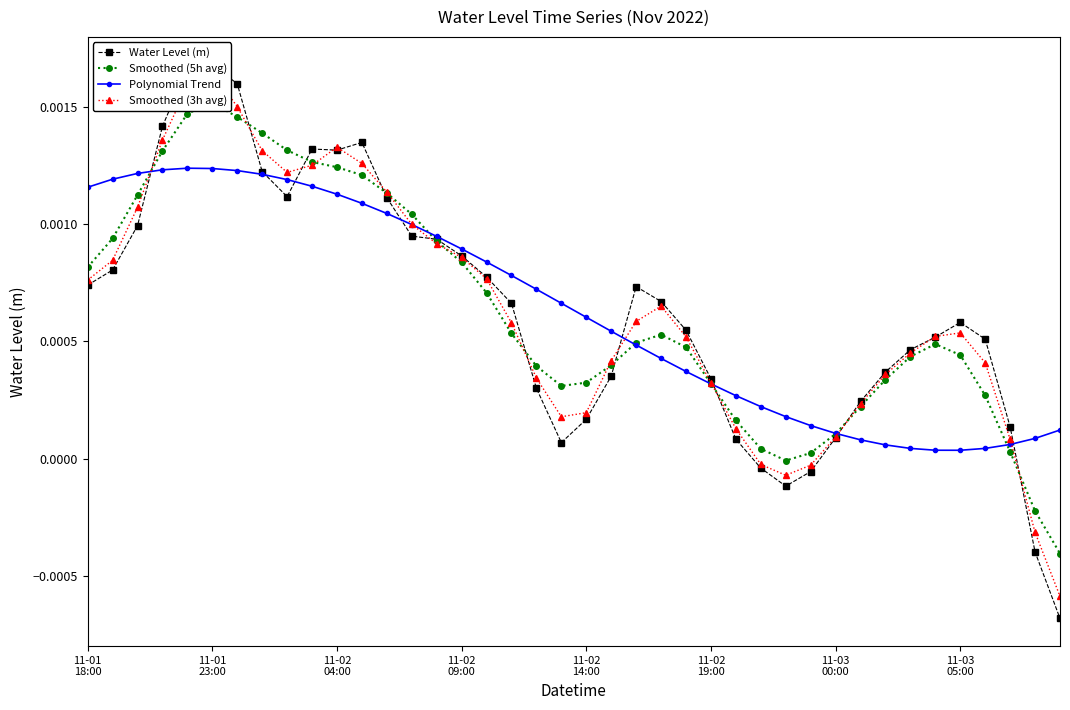

Is it true that Water Level (m) equals 0.0 at 21?

False